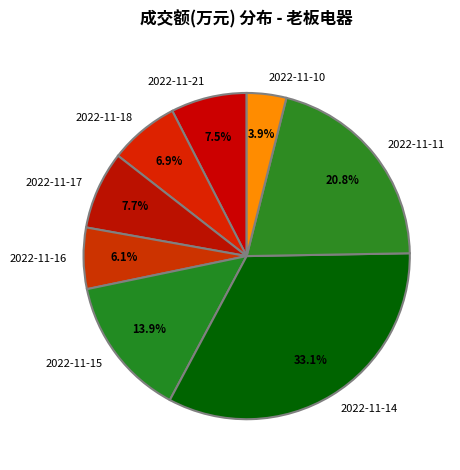

What percentage is the 2022-11-15 slice, to the nearest percent?

14%